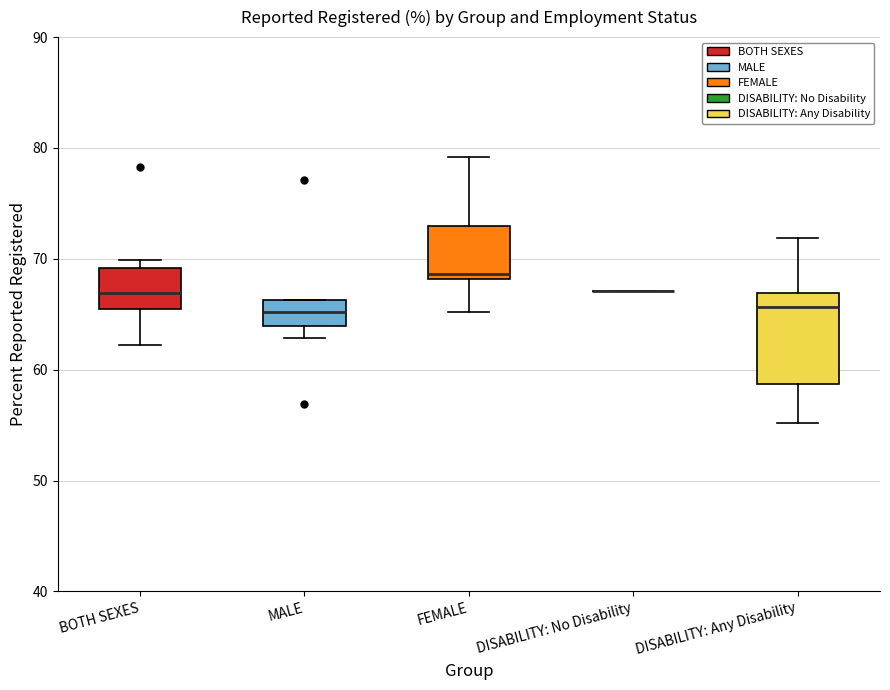

Where is the lower edge of the box for BOTH SEXES on the y-axis? The values are not printed on the chart, so give them approximately, as read against the axis.

66